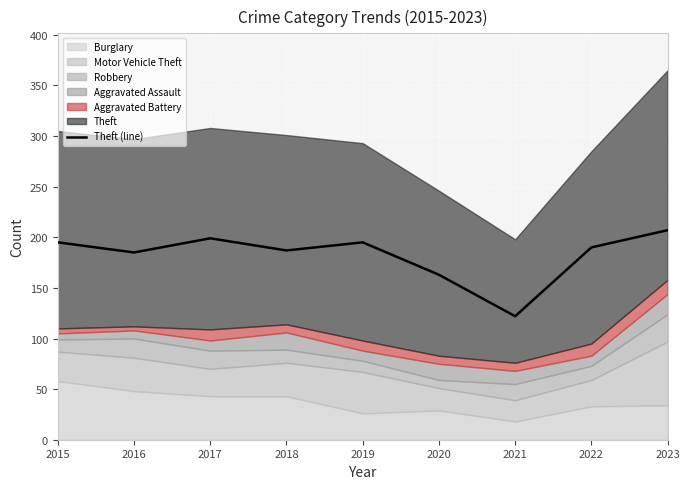

Reading left to right, extract all data points from this chart.

2015=195	2016=185	2017=199	2018=187	2019=195	2020=163	2021=122	2022=190	2023=207